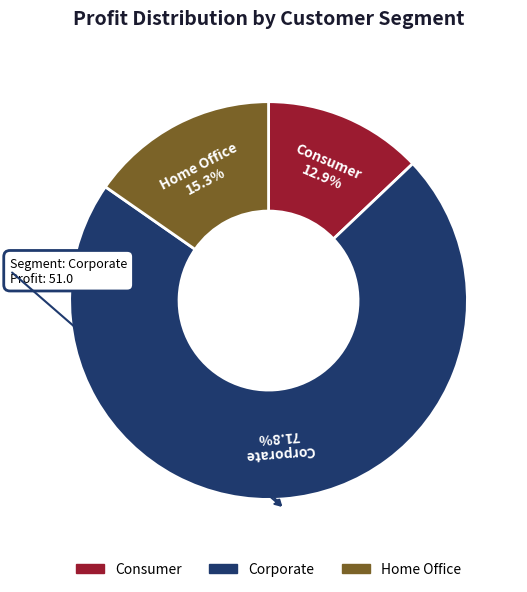

How many slices are in this pie chart?

3